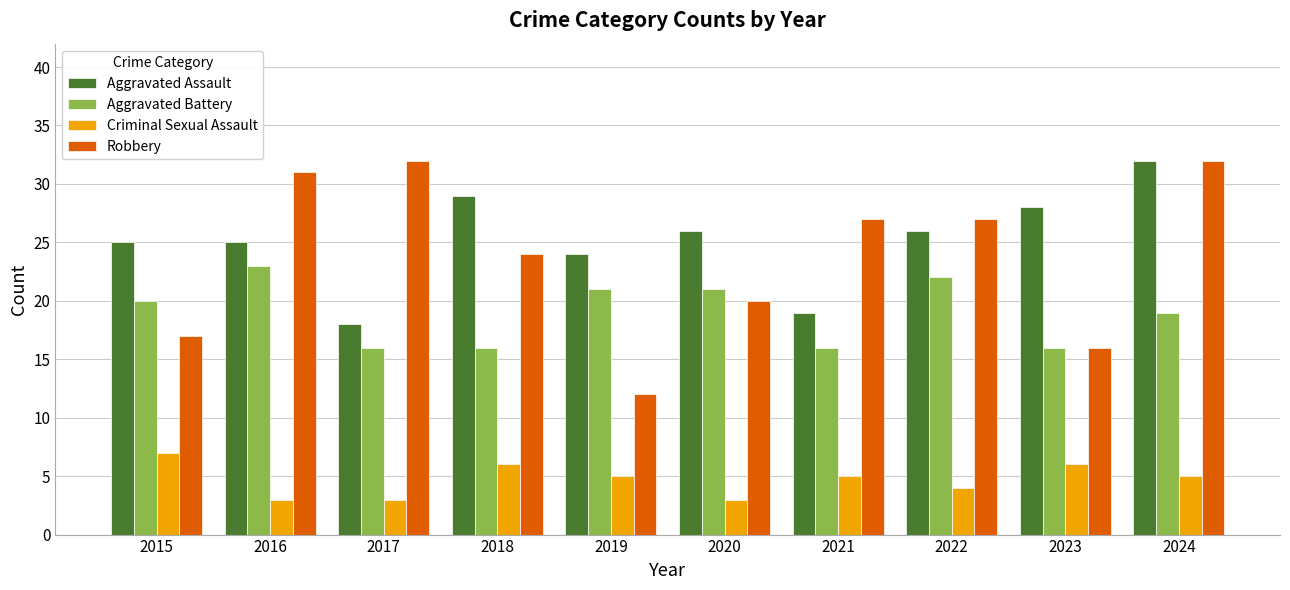

How many distinct data groups are displayed?

4